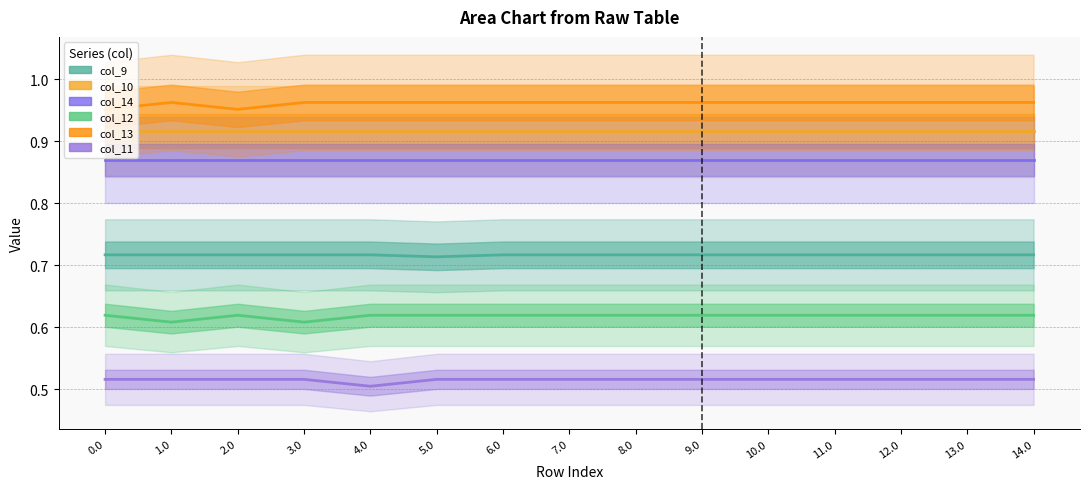

At which label does col_9 reach its minimum?

5.0